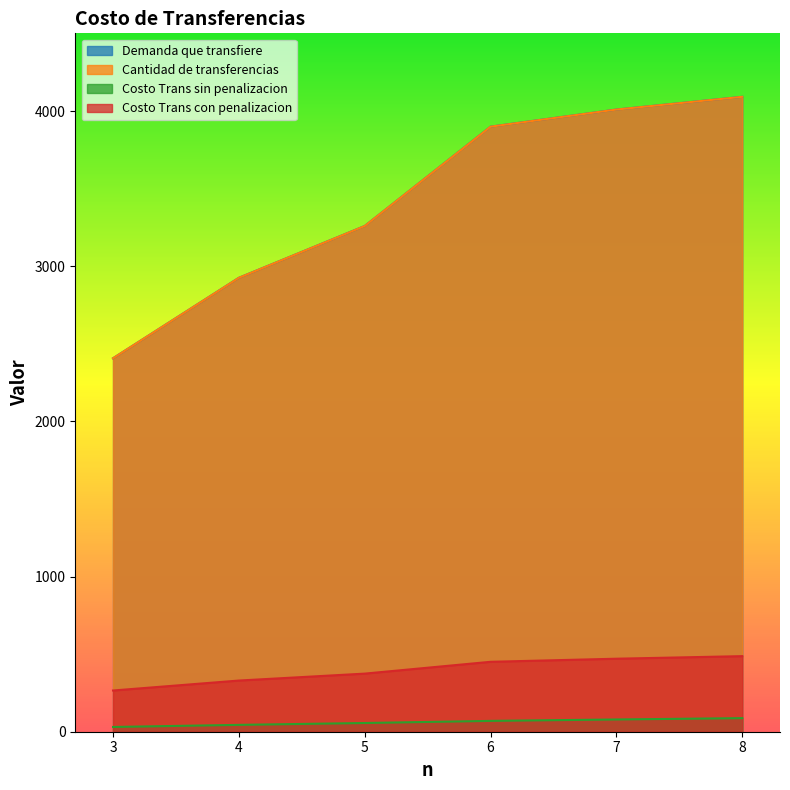

At which category is the sum across all series the highest?

8